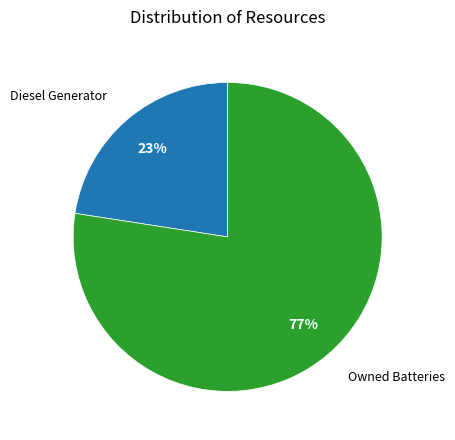

Is there any slice that represents more than half of the pie?

Yes